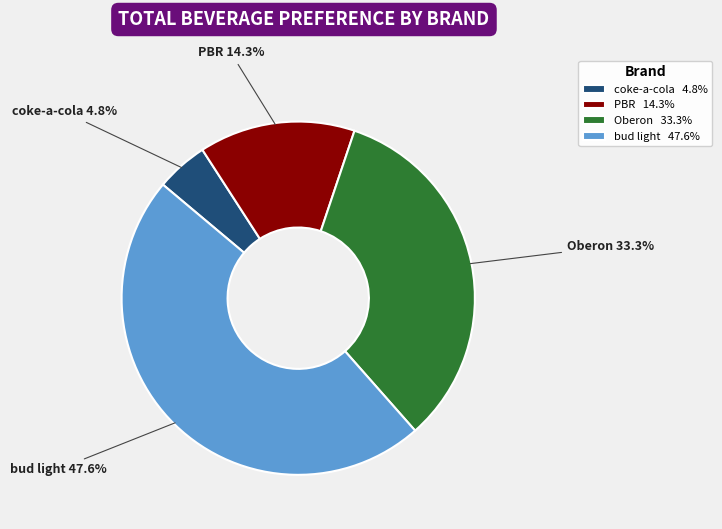

To the nearest percent, what is the average slice percentage?

25%